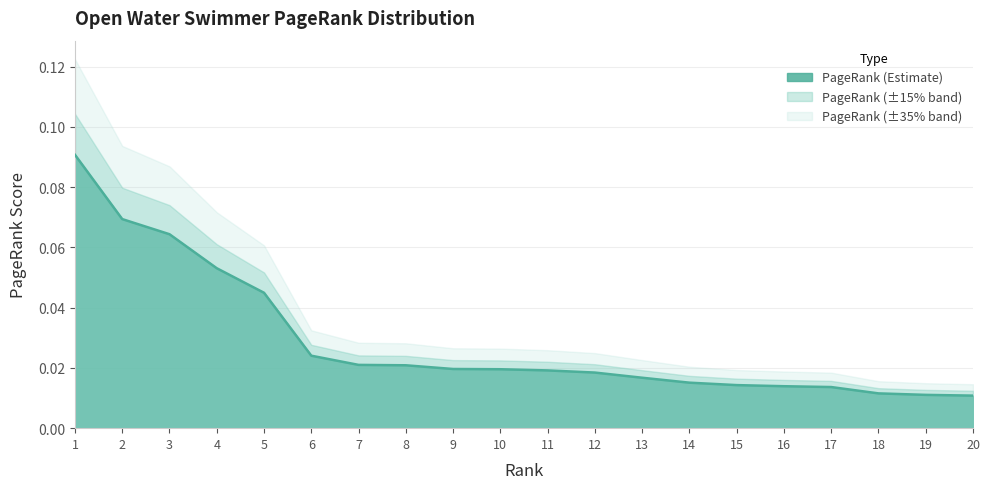

What is the approximate value at 4?

0.1